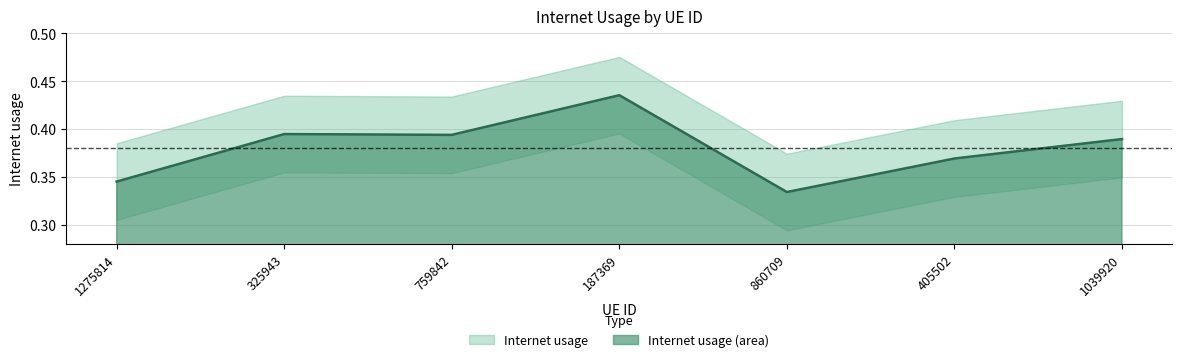

What is the difference between the maximum and minimum values?

0.1